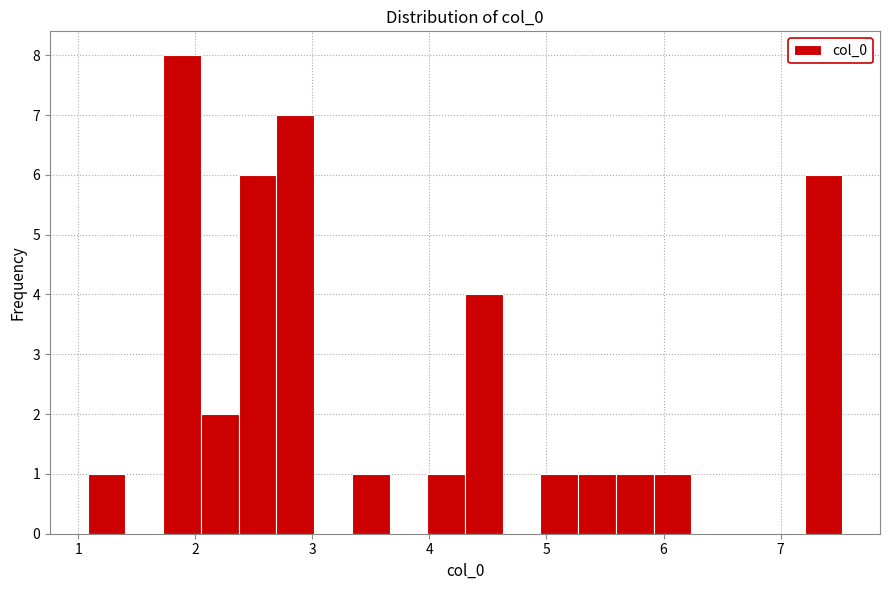

Around what value on the x-axis is the tallest bar? Give the approximate position of its centre, as read against the axis.

1.9